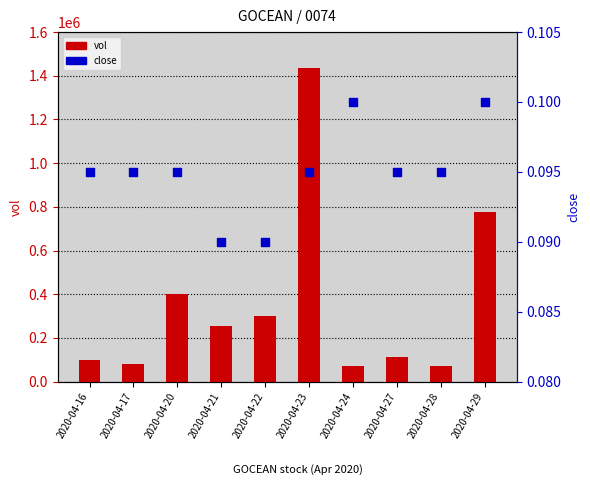

At how many categories does at least one series exceed 1252968?

1